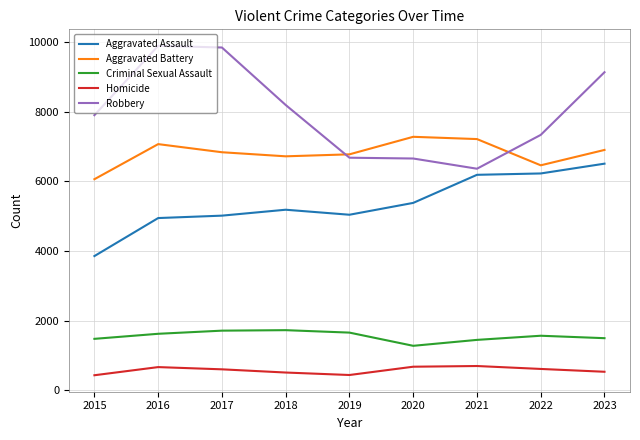

Which category has the highest value in the Aggravated Assault series?

2023